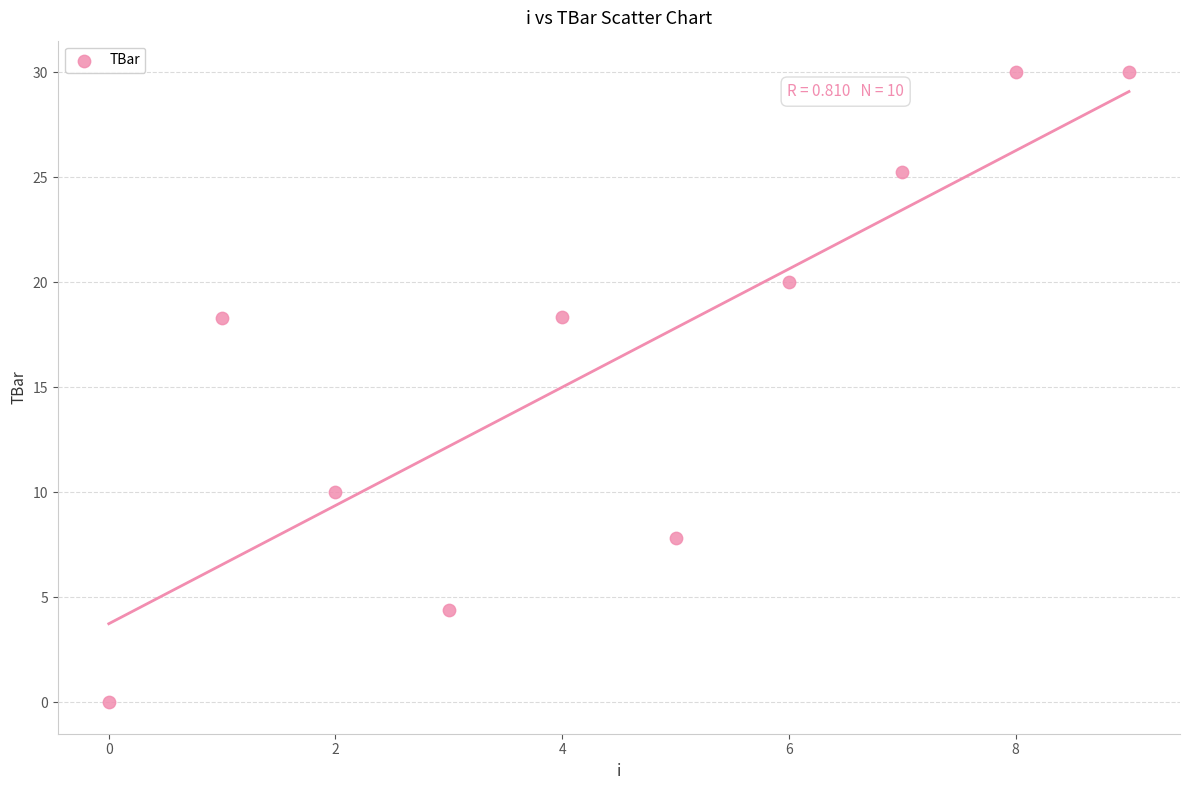

What is the average Y value?

16.4